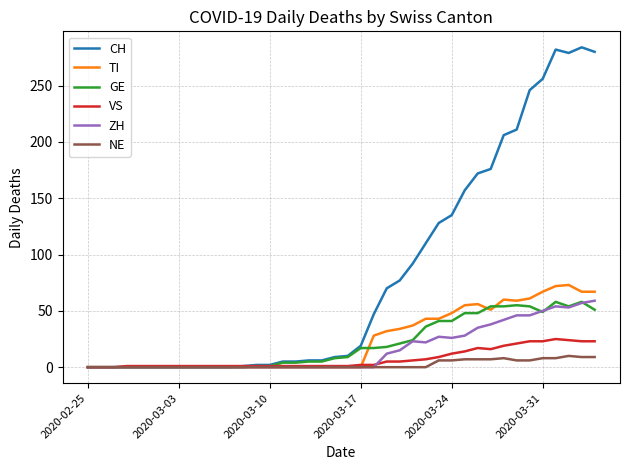

True or false: TI has more than 2 interior local peaks.

True